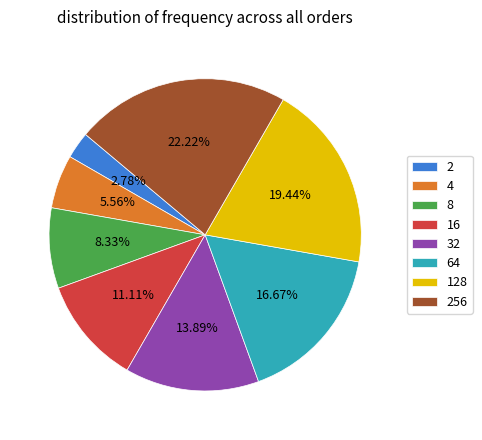

Which category has the smallest portion of the pie?

2